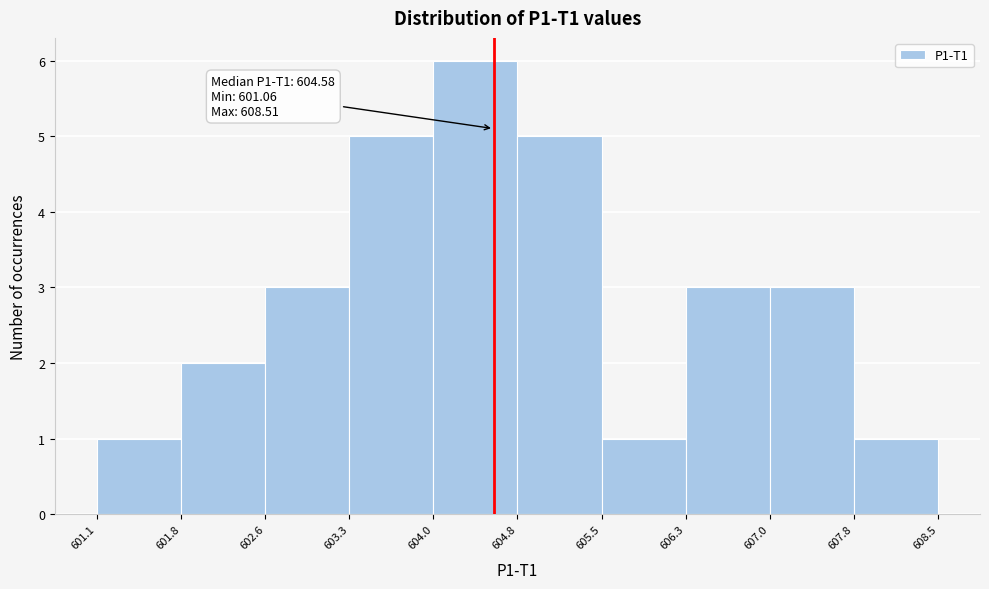

Over which range of the x-axis is the bar tallest?

604.0 to 604.8